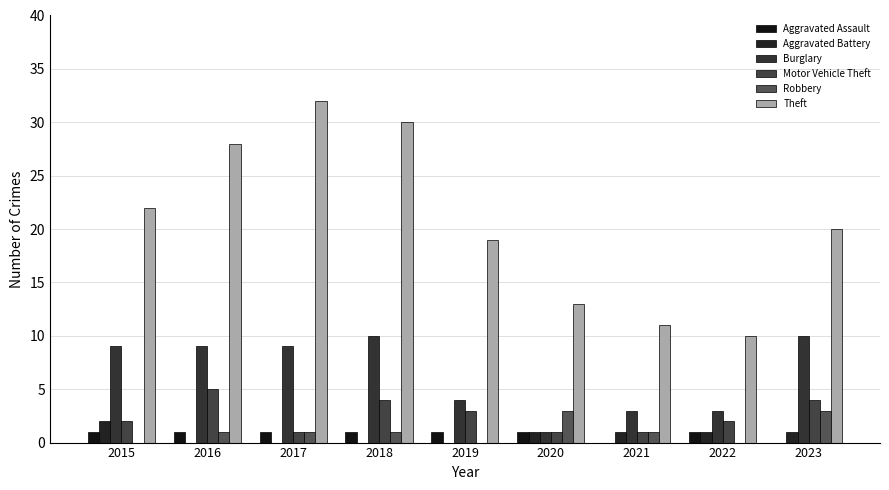

What is the difference between the maximum and minimum values in the Aggravated Assault series?

1